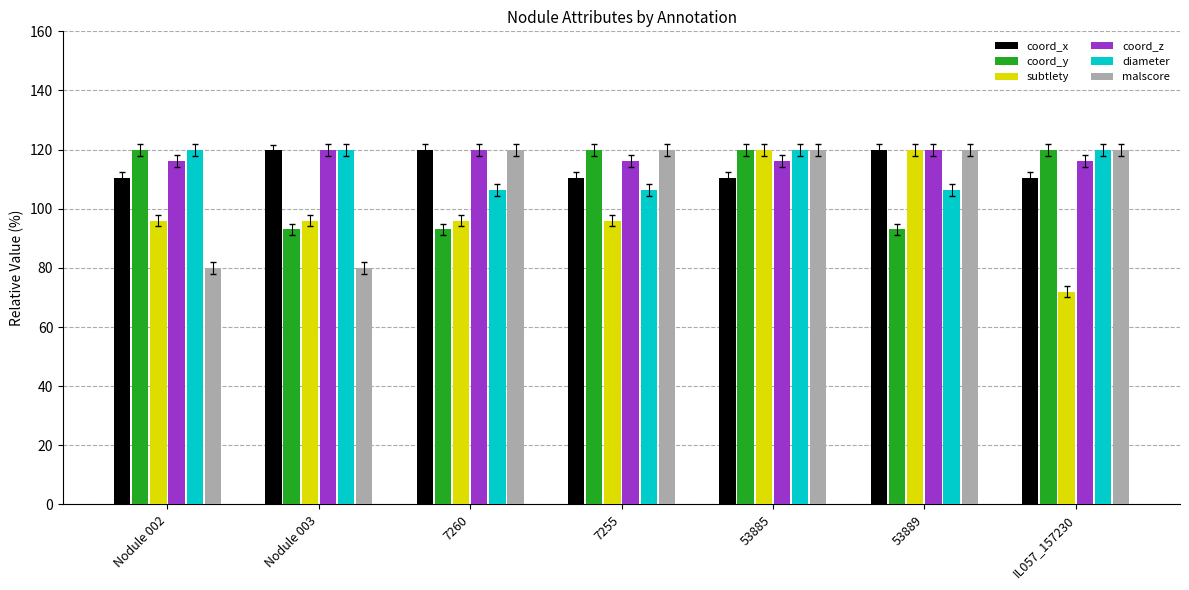

How many data points does each series have?

7